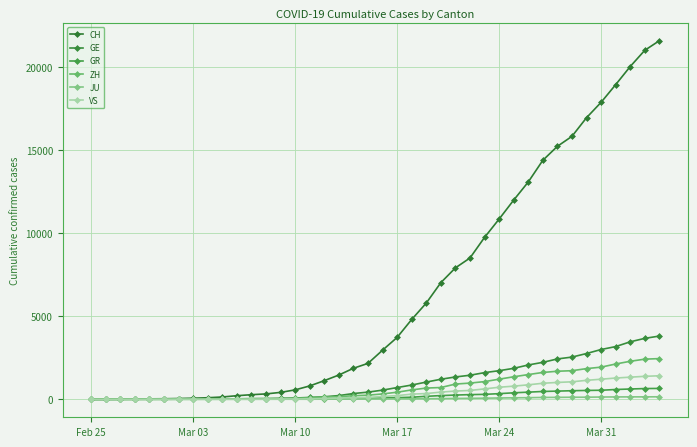

How many categories are shown in the chart?

40